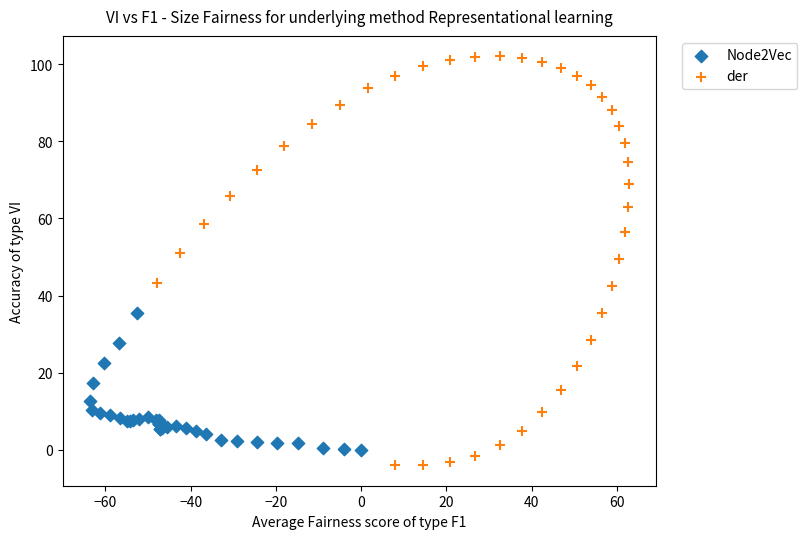

Which series contains the highest Y value?

der